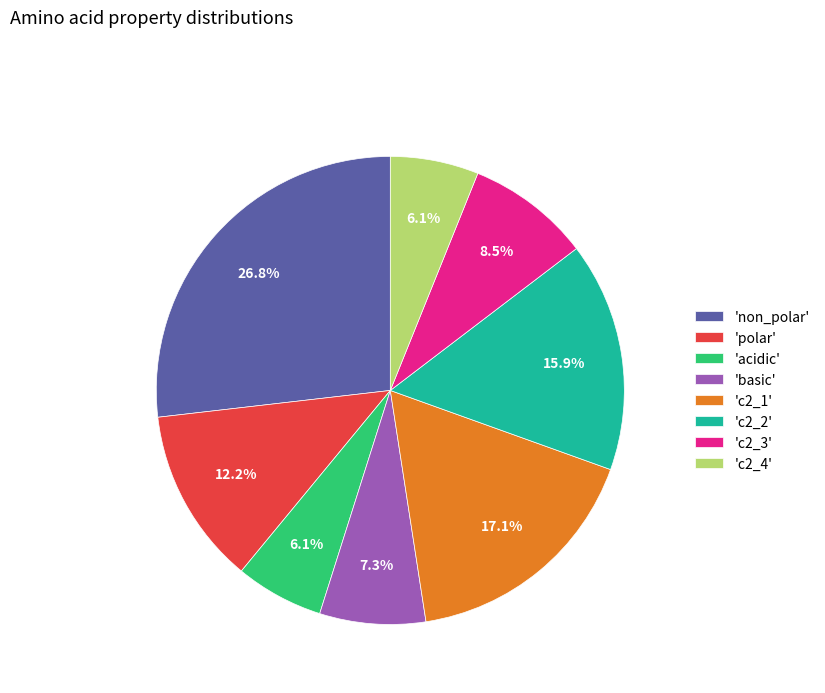

How many segments does this pie chart have?

8